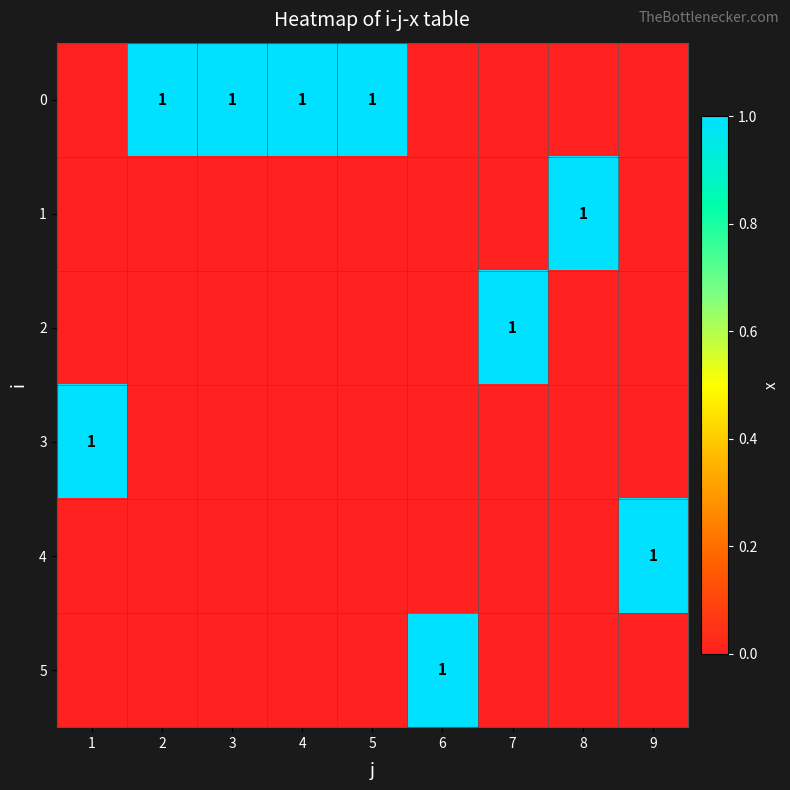

The 0 series shows -1 at 6. True or false?

False